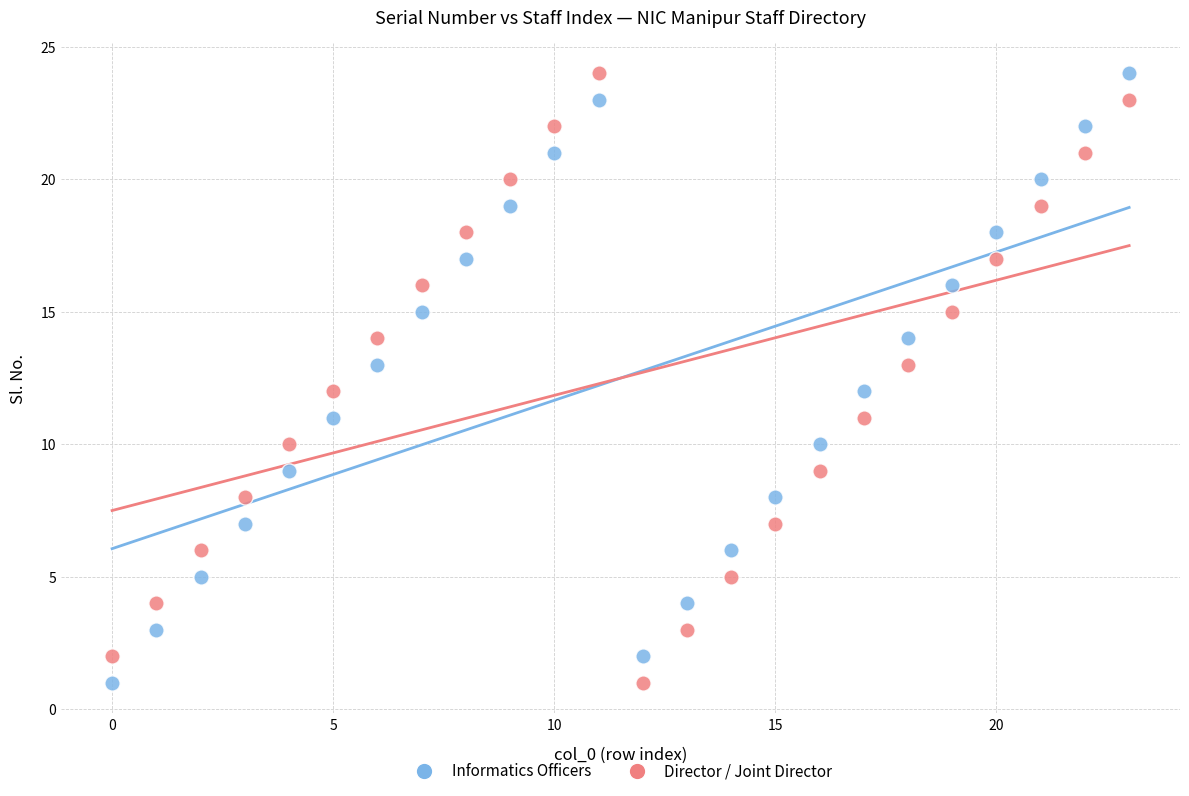

Across all data points, what is the range of Y values (max minus min)?

23